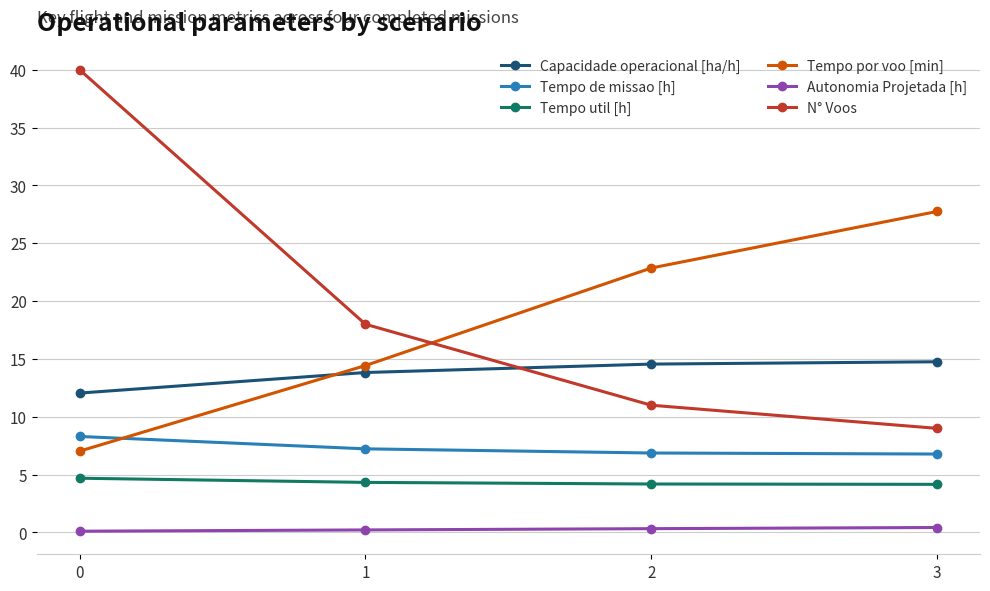

Is the value of Tempo por voo [min] at 1 greater than the value of N° Voos at 0?

No